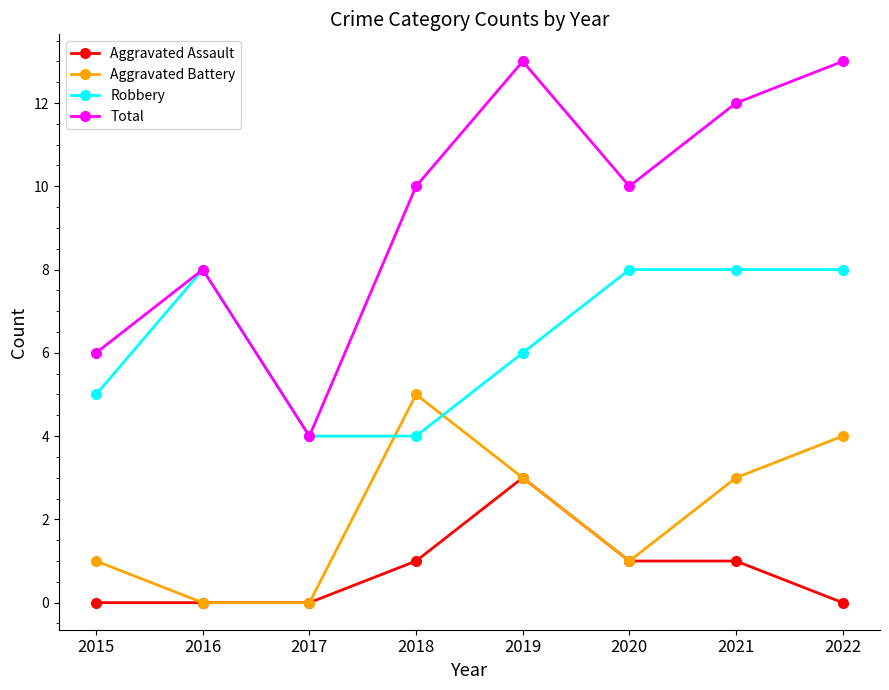

Where is the first local maximum for Robbery?

2016